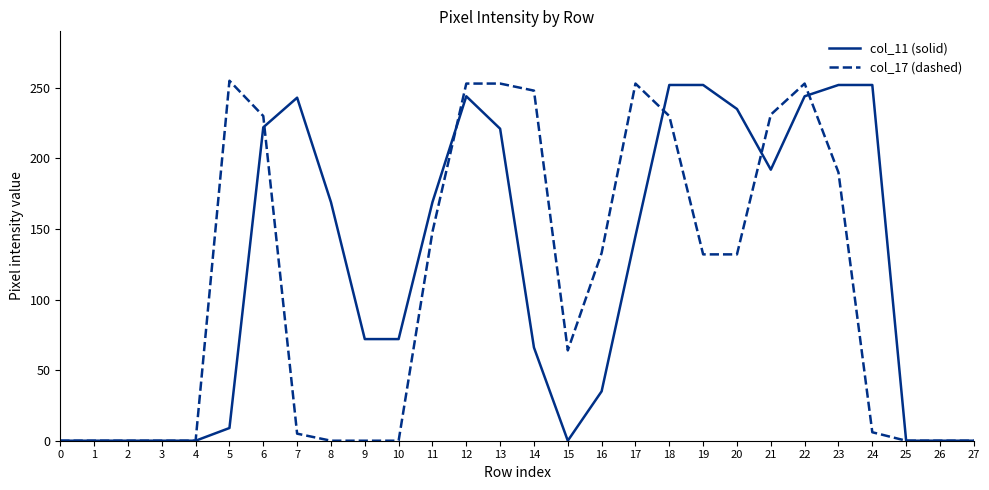

True or false: col_17 (dashed) and col_11 (solid) intersect in this chart.

True